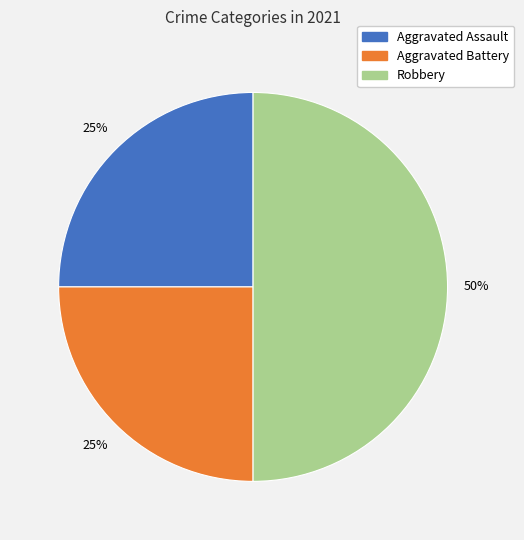

To the nearest percent, what is the difference between the largest and smallest slice percentages?

25%